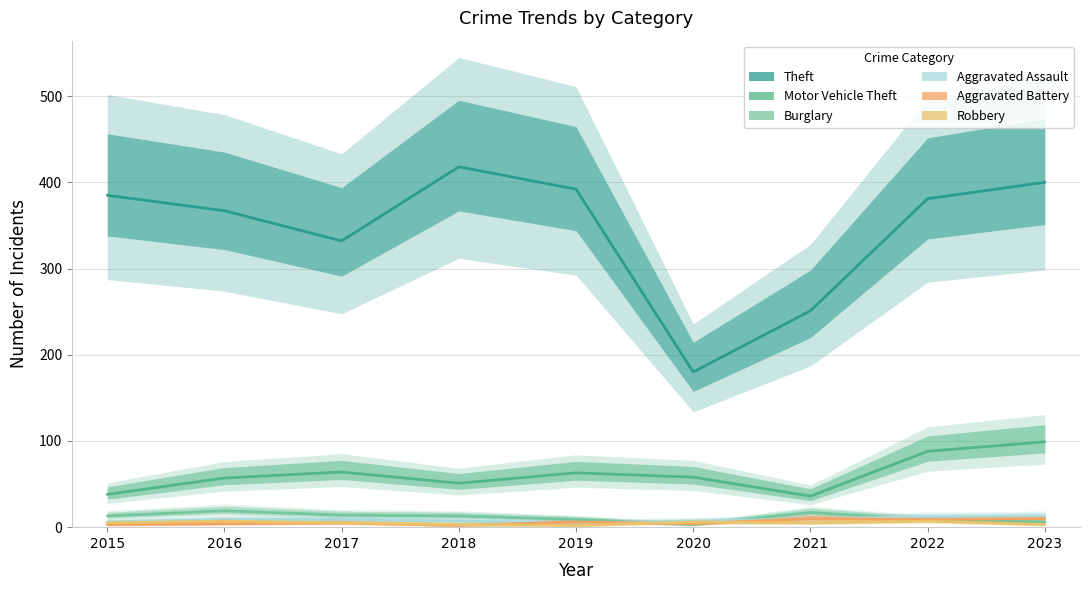

How many values in the Aggravated Battery series are below 5?

4